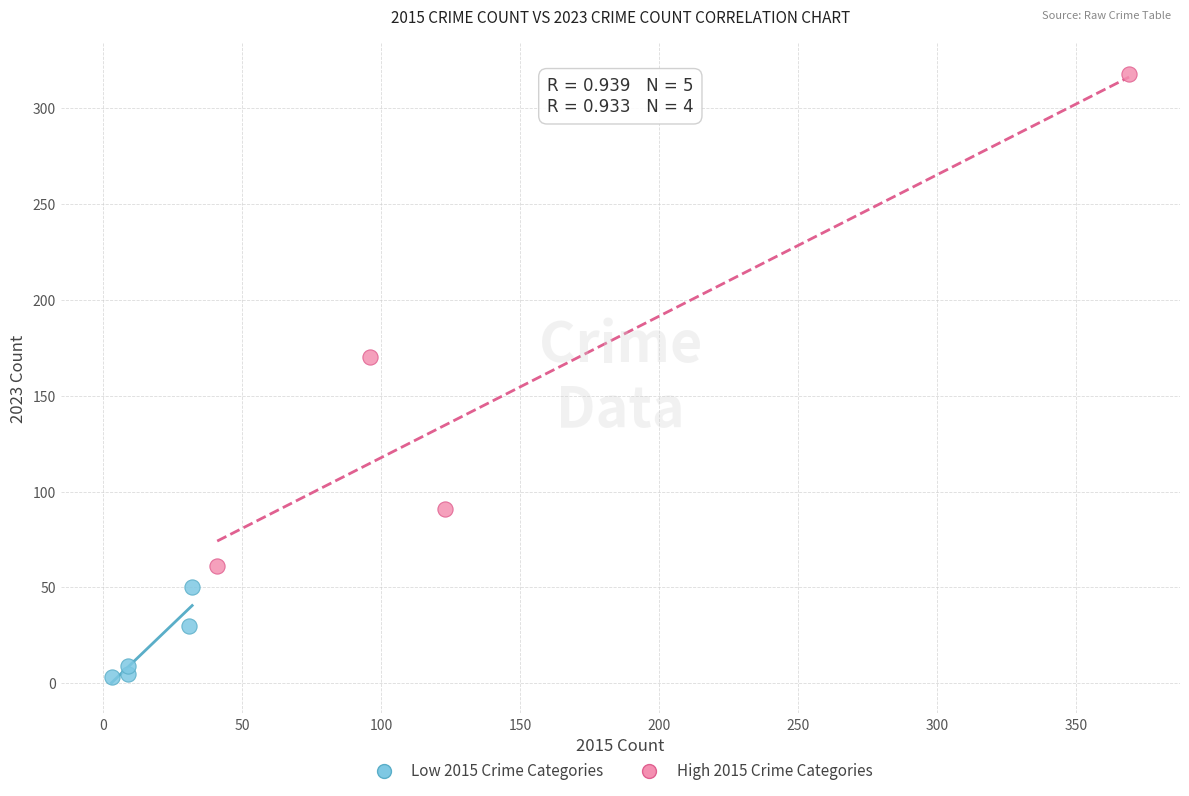

Which series contains the highest Y value?

High 2015 Crime Categories